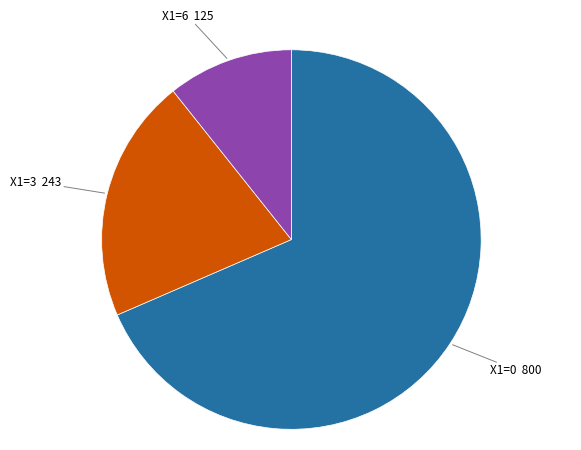

Combined, do X1=6 125 and X1=0 800 account for over 50%?

Yes